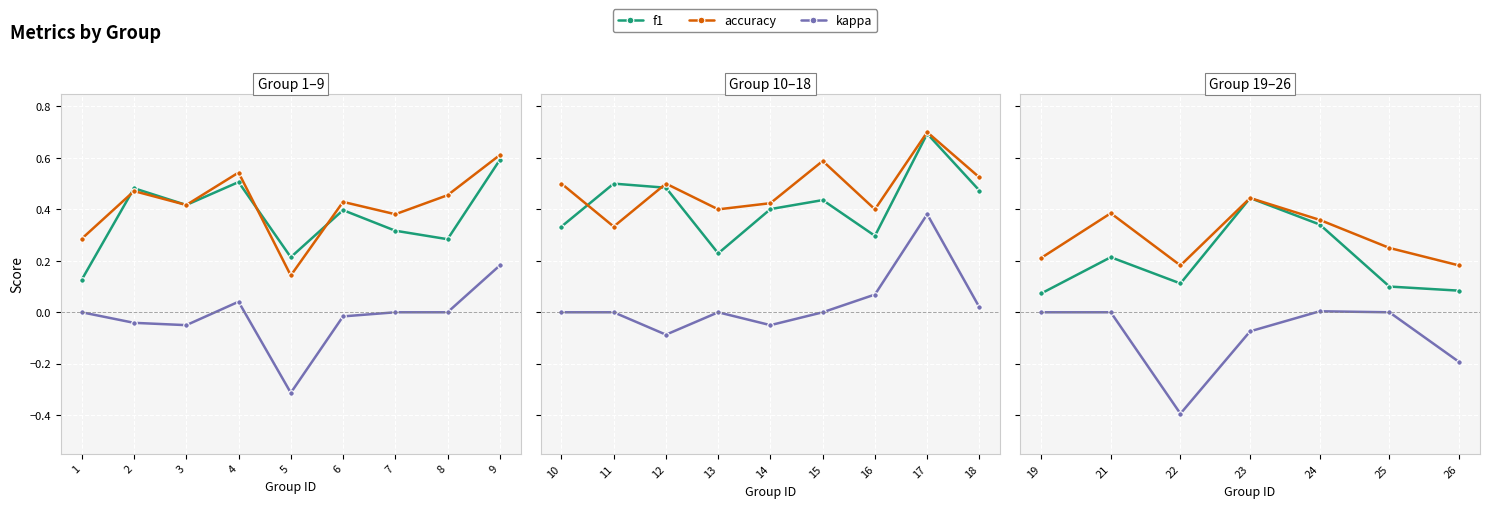

What is the difference between the accuracy values at 21 and 23?

0.1